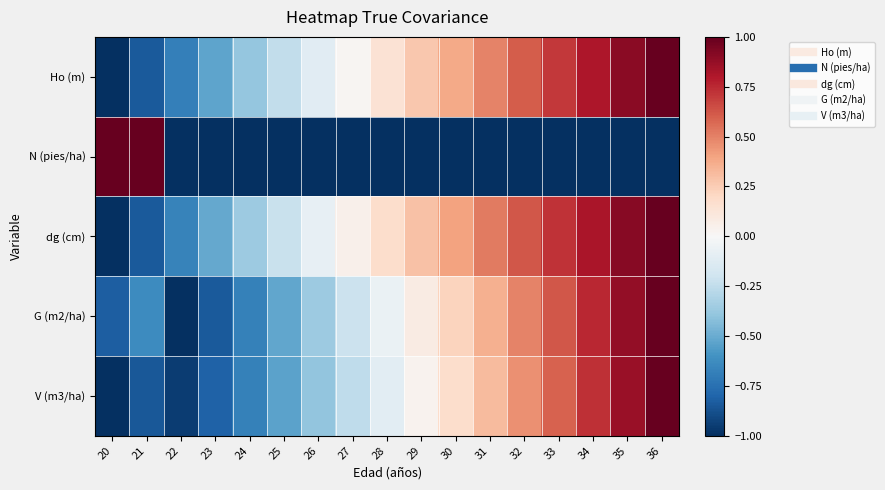

At which category is the sum across all series the highest?

36